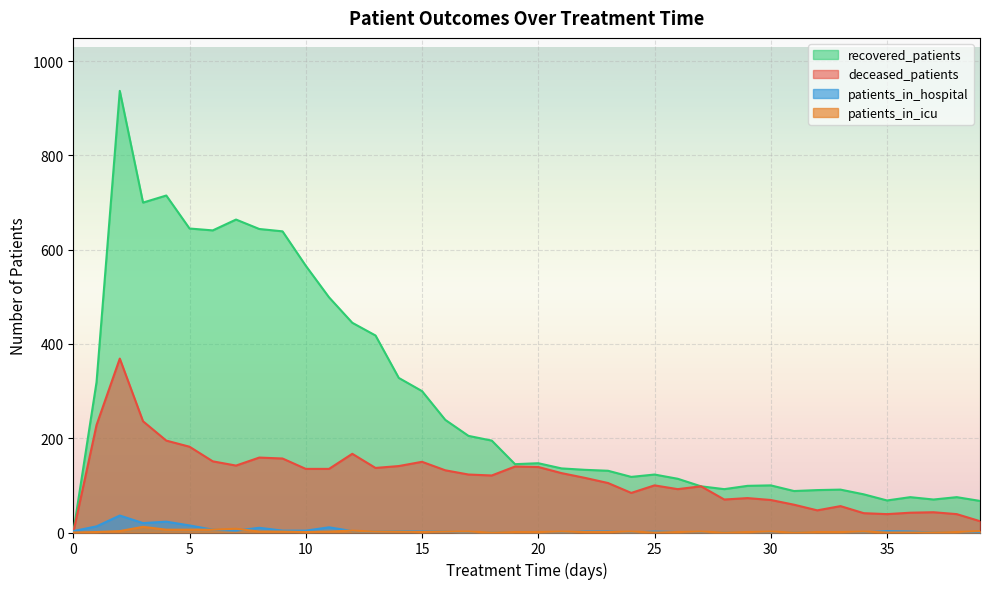

What is the sum of the patients_in_hospital values at 19 and 12?

4